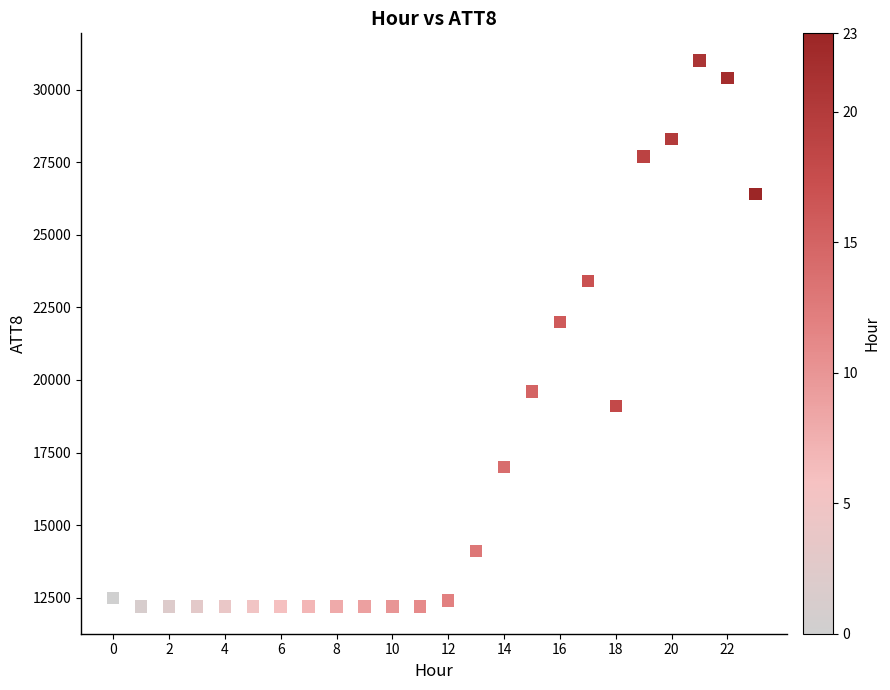

What Y value in the scatter plot is closest to 21600?

22000